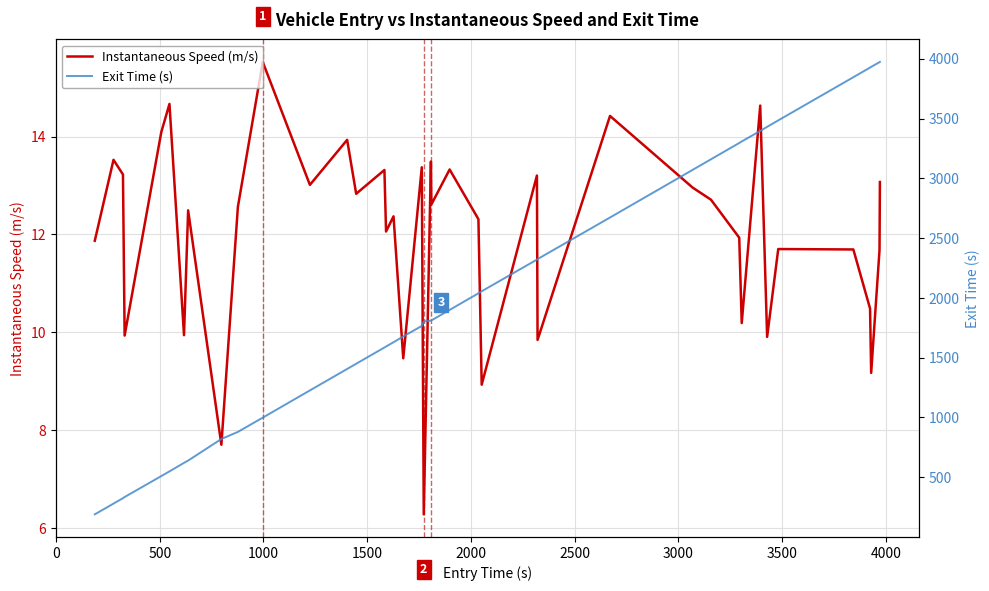

Which series has the largest range (max minus min)?

Exit Time (s)